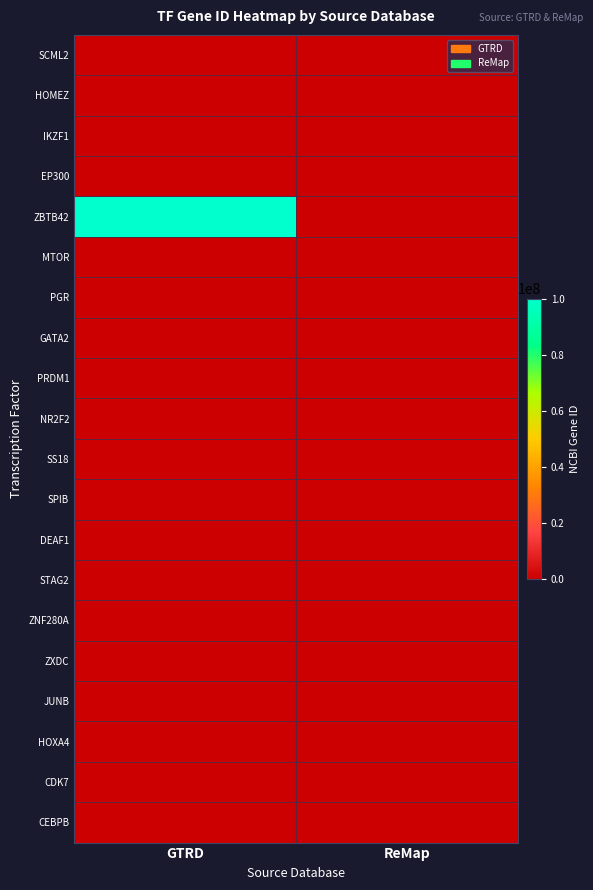

Reading left to right, list all the values displayed in this chart.

SCML2: GTRD=10389	ReMap=0
HOMEZ: GTRD=57594	ReMap=0
IKZF1: GTRD=10320	ReMap=10320
EP300: GTRD=2033	ReMap=2033
ZBTB42: GTRD=100128927	ReMap=0
MTOR: GTRD=2475	ReMap=0
PGR: GTRD=5241	ReMap=0
GATA2: GTRD=2624	ReMap=2624
PRDM1: GTRD=639	ReMap=0
NR2F2: GTRD=7026	ReMap=7026
SS18: GTRD=6760	ReMap=0
SPIB: GTRD=6689	ReMap=6689
DEAF1: GTRD=10522	ReMap=10522
STAG2: GTRD=10735	ReMap=0
ZNF280A: GTRD=129025	ReMap=0
ZXDC: GTRD=79364	ReMap=0
JUNB: GTRD=3726	ReMap=3726
HOXA4: GTRD=3201	ReMap=0
CDK7: GTRD=1022	ReMap=1022
CEBPB: GTRD=1051	ReMap=1051